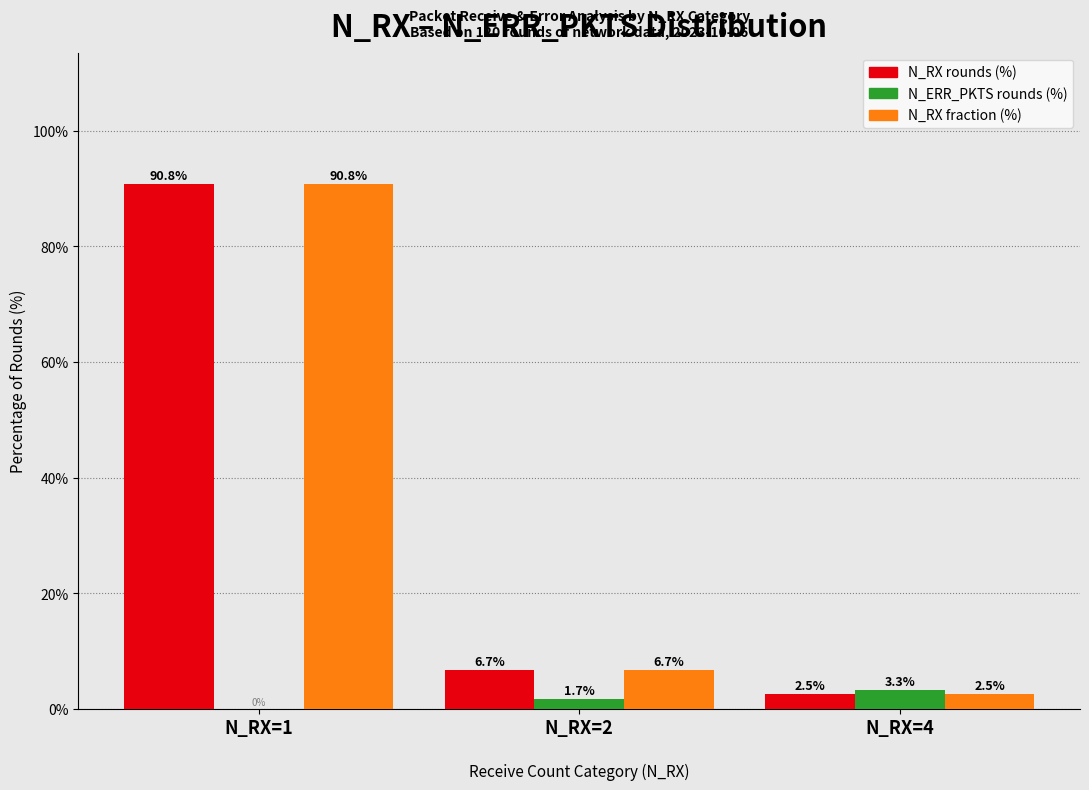

The N_RX fraction (%) series shows 6.7 at N_RX=2. True or false?

True